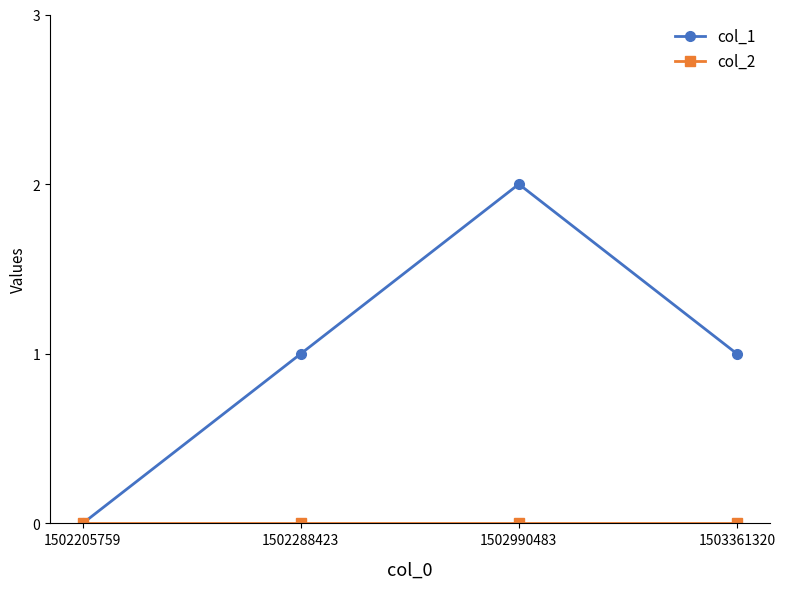

Between 1502990483 and 1503361320, which series saw the biggest shift?

col_1